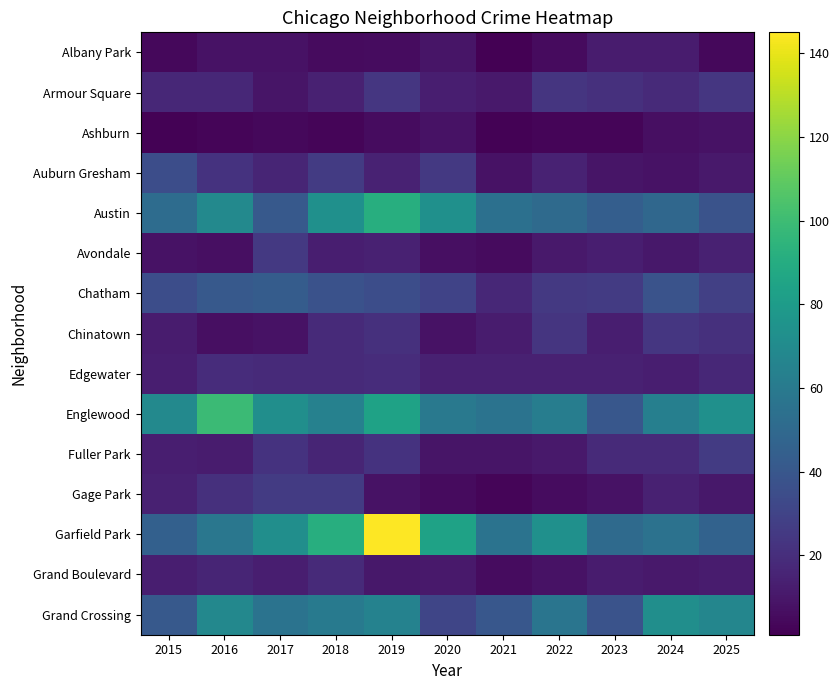

What is the spread (max minus min) of values at 2015?

67